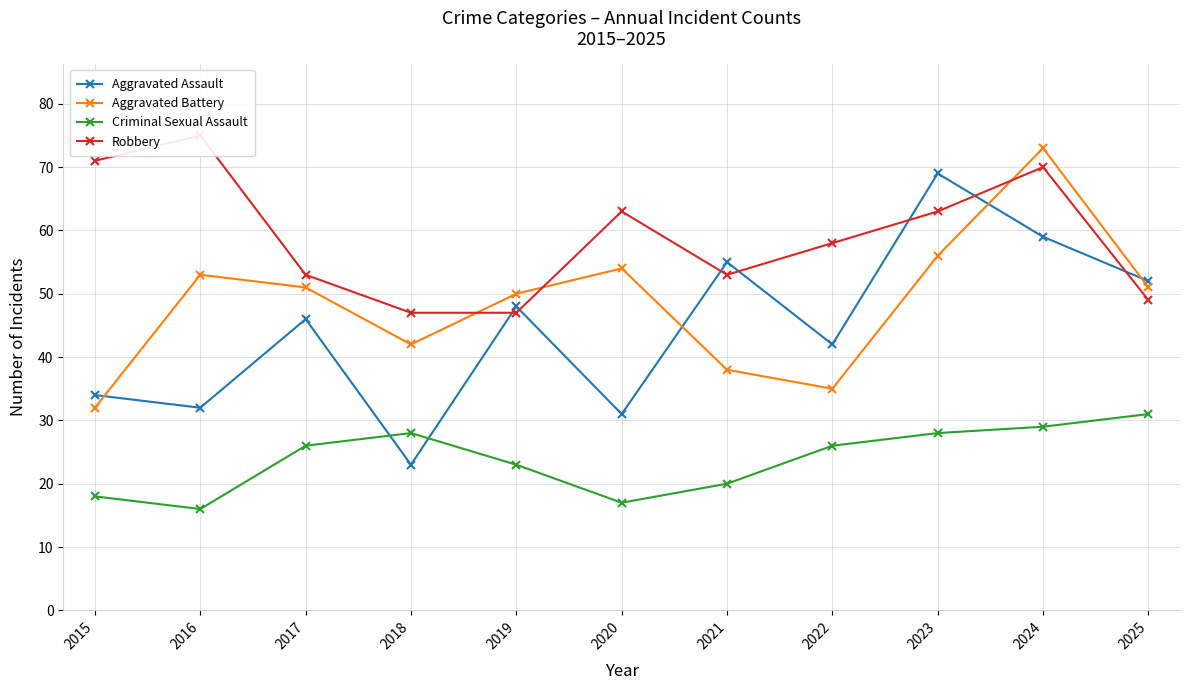

Which series changed the most between 2021 and 2025?

Aggravated Battery